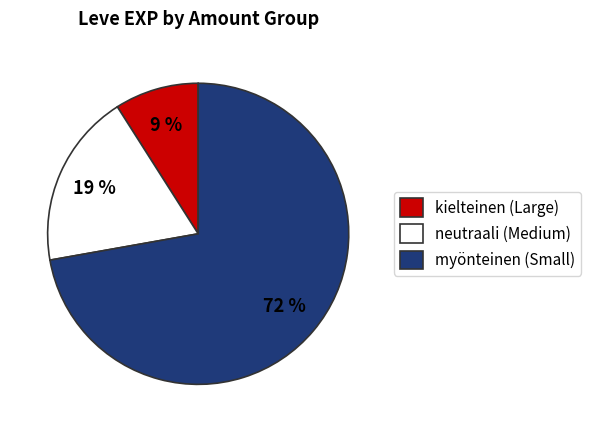

Rank the categories by value from lowest to highest.

kielteinen (Large), neutraali (Medium), myönteinen (Small)